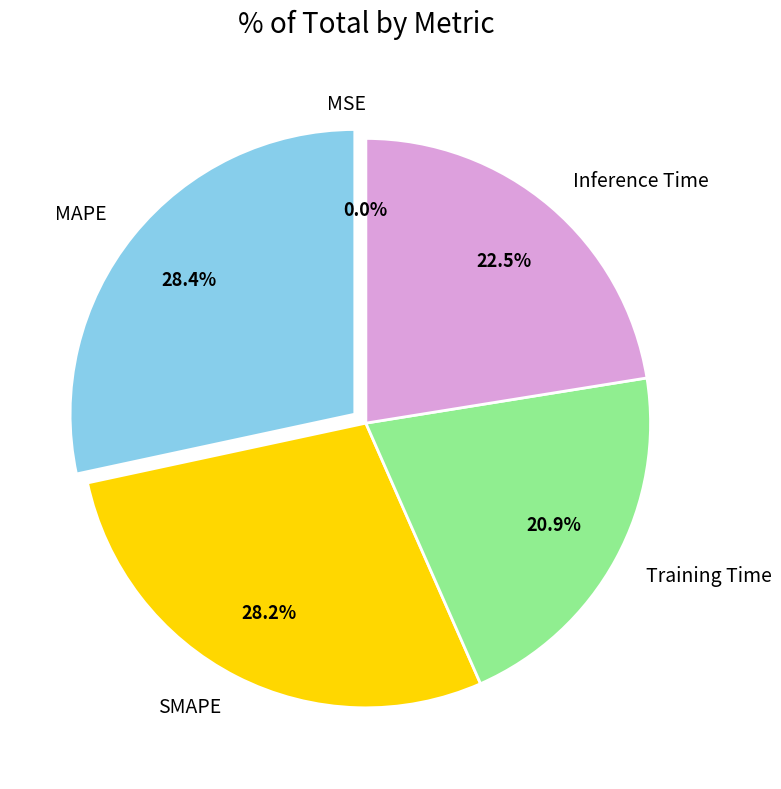

Is the sum of MAPE and Training Time greater than half?

No